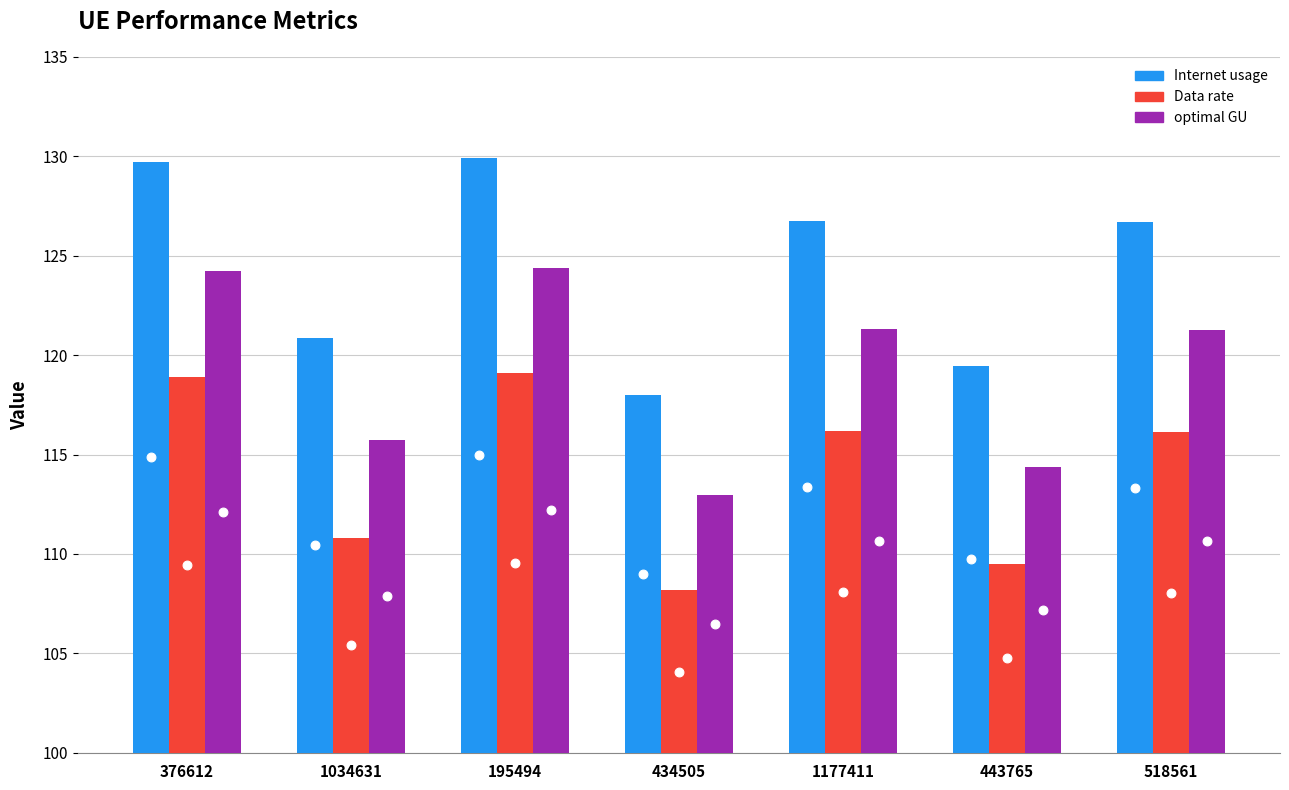

What are all the series names shown in the legend?

Internet usage, Data rate, optimal GU